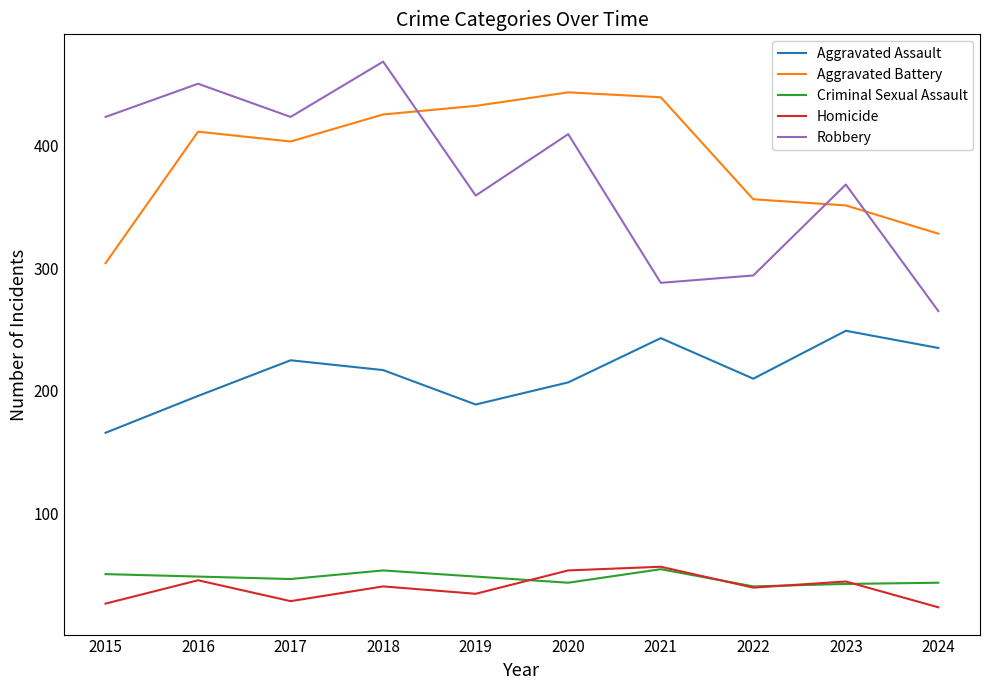

What is the spread (max minus min) of values at 2020?

399